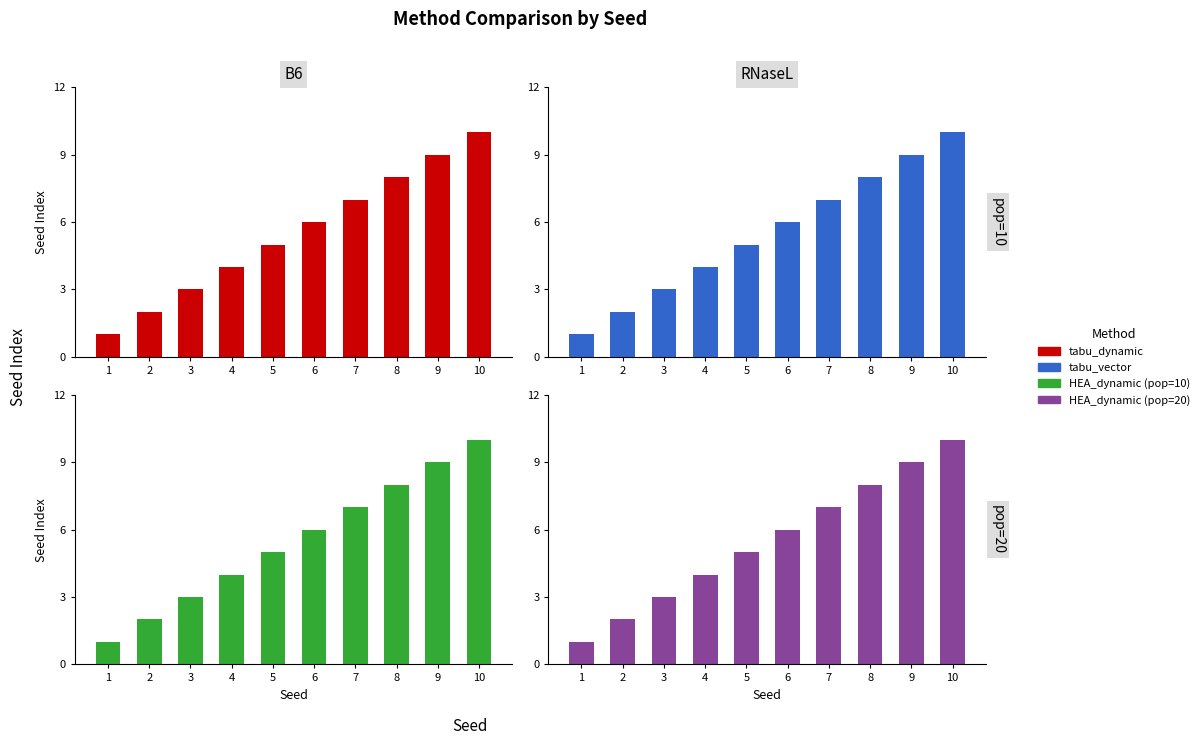

At which category is the sum across all series the highest?

10